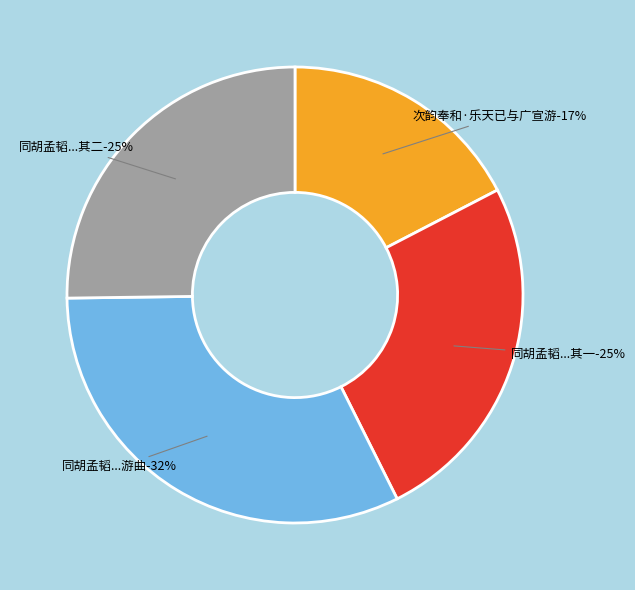

Count the number of slices in the pie.

4